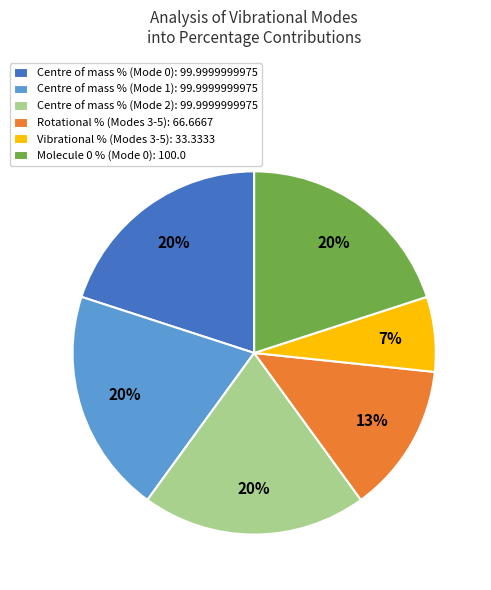

What percentage is the Molecule 0 % (Mode 0): 100.0 slice, to the nearest percent?

20%